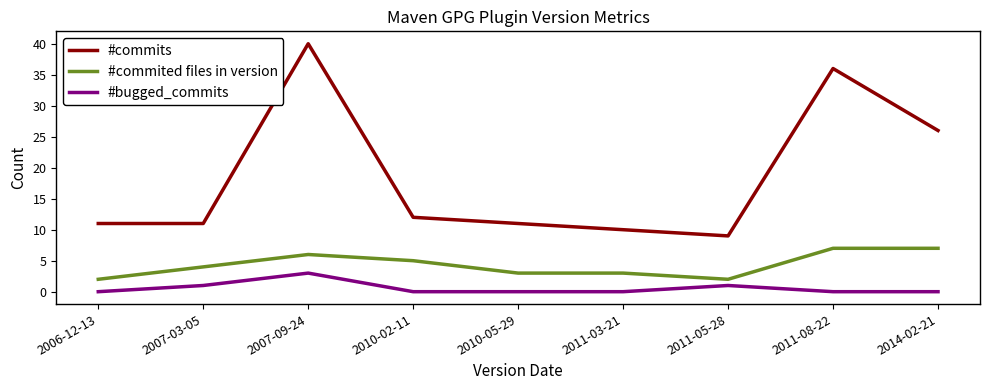

What position from the left is 2006-12-13?

1